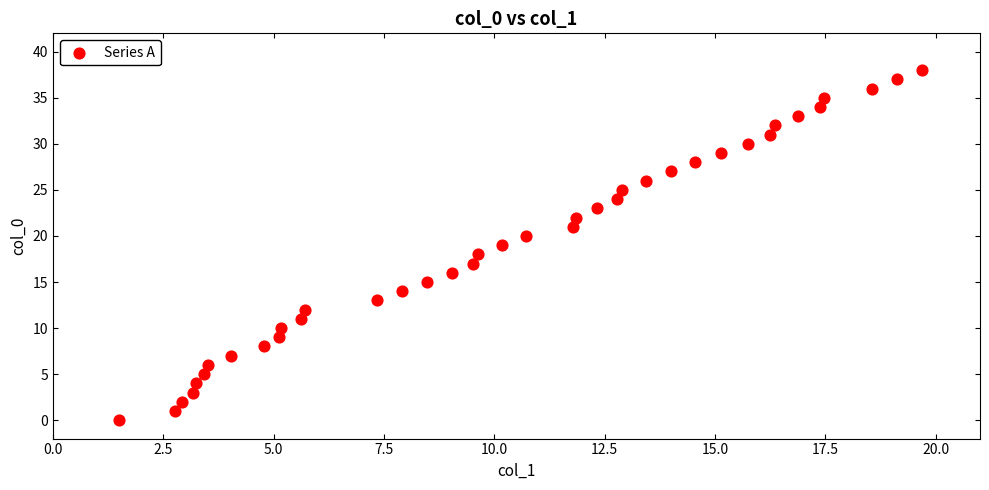

What is the range of Y values (max minus min)?

38